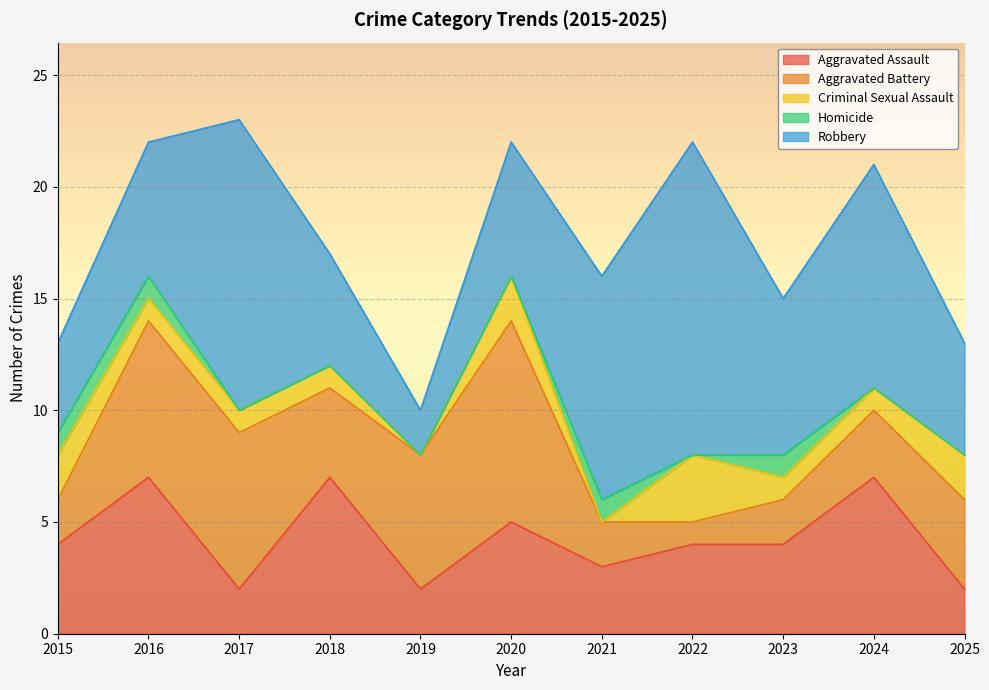

Rank the series by their maximum value, from highest to lowest.

Robbery, Aggravated Battery, Aggravated Assault, Criminal Sexual Assault, Homicide